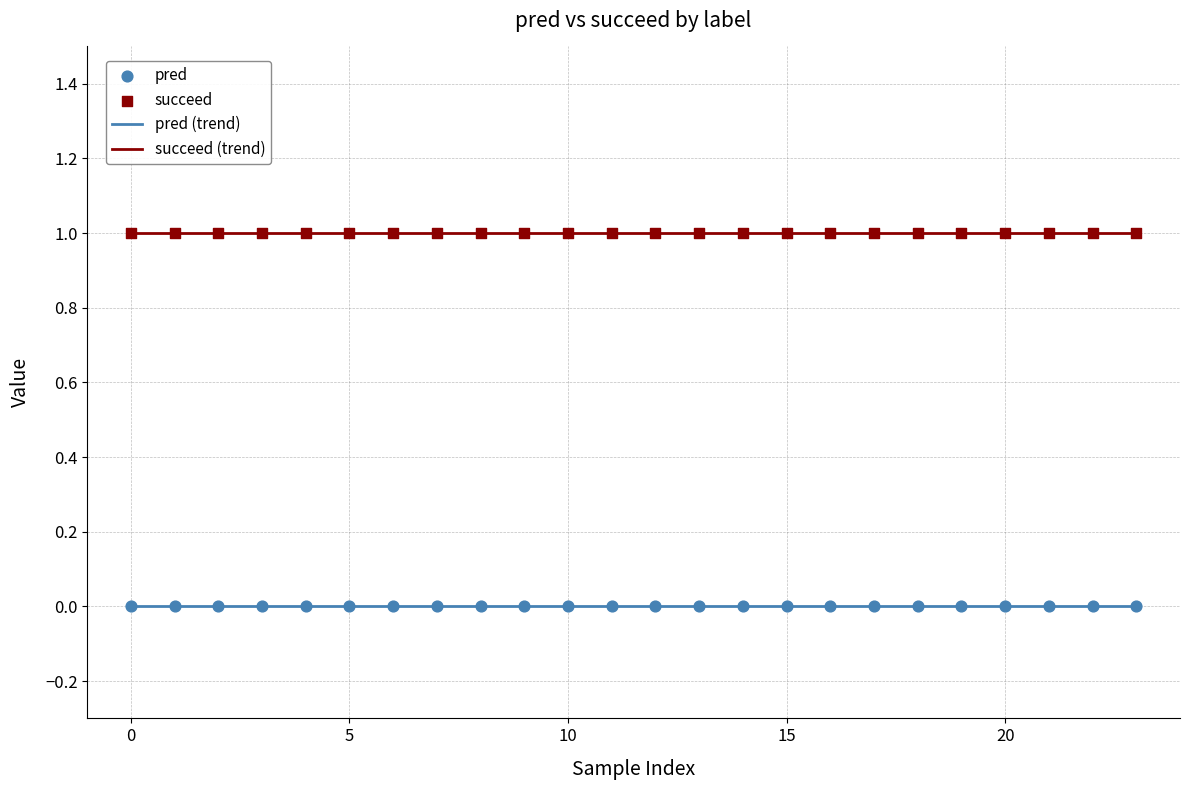

Which series has the largest total across all categories?

succeed (trend)